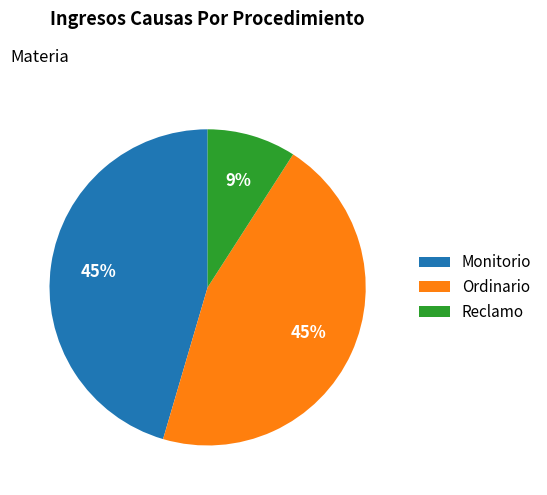

Is the sum of Reclamo and Monitorio greater than half?

Yes